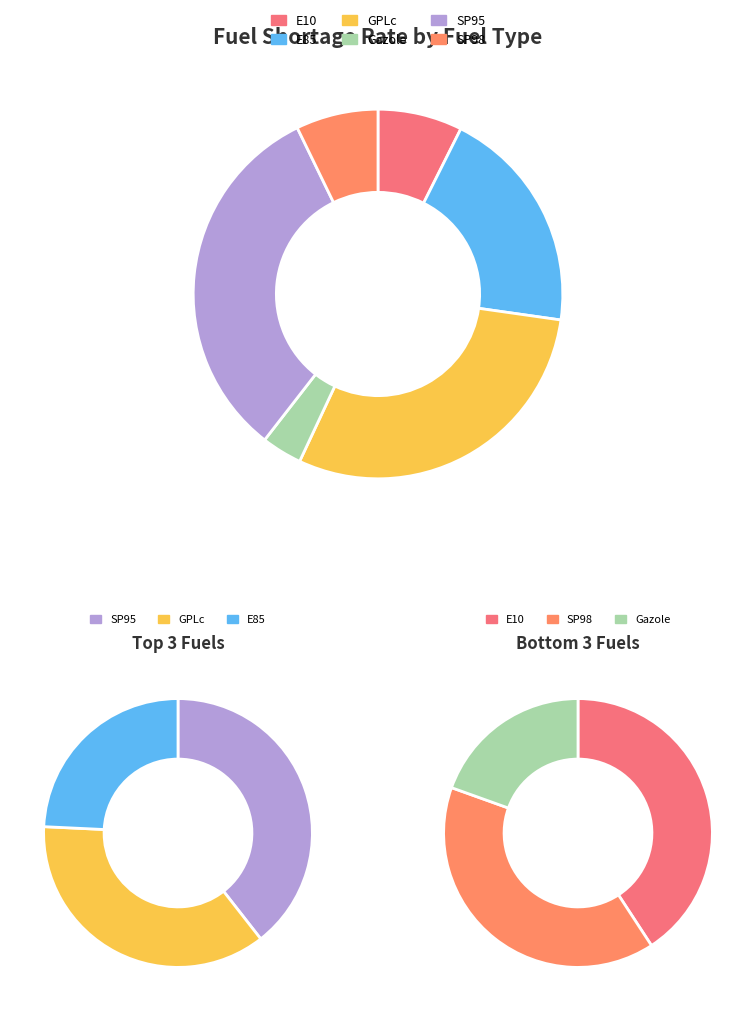

What is the ratio of the value at E10 to the value at SP98?

1.0